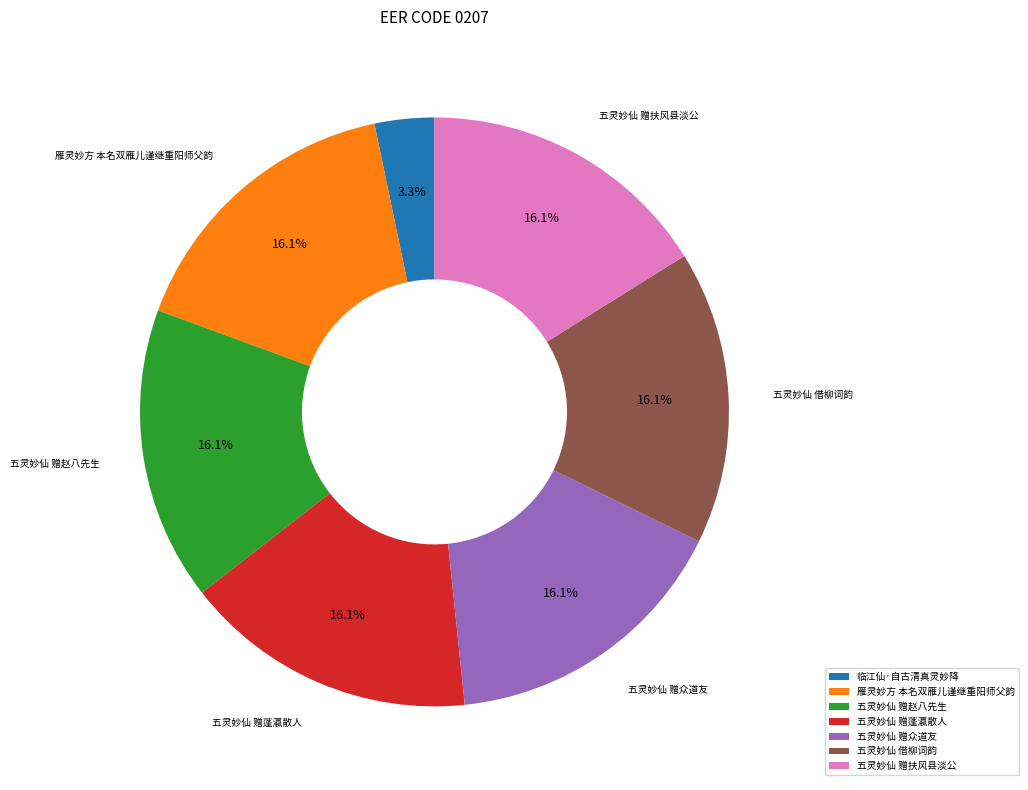

To the nearest percent, what percentage of the pie is 五灵妙仙 赠赵八先生?

16%